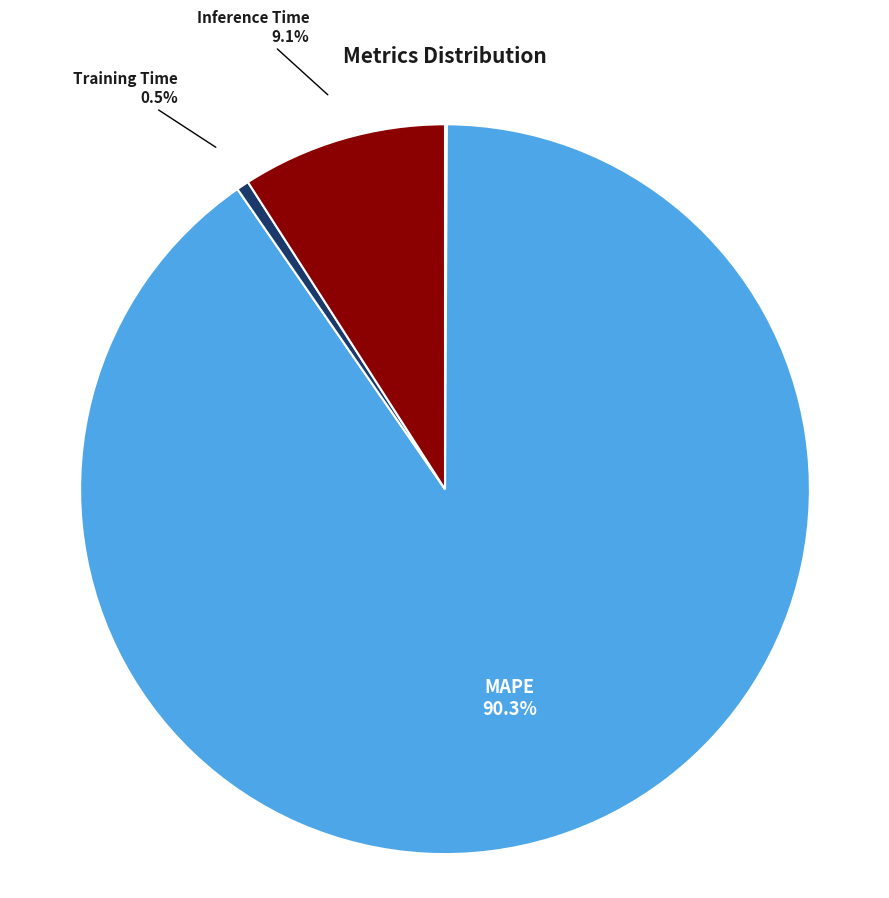

What portion of the pie excludes Training Time?

99.5%